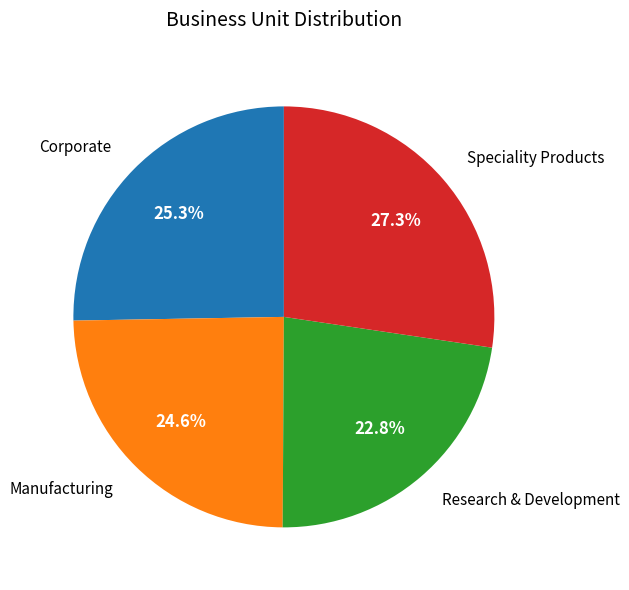

Count the number of slices in the pie.

4